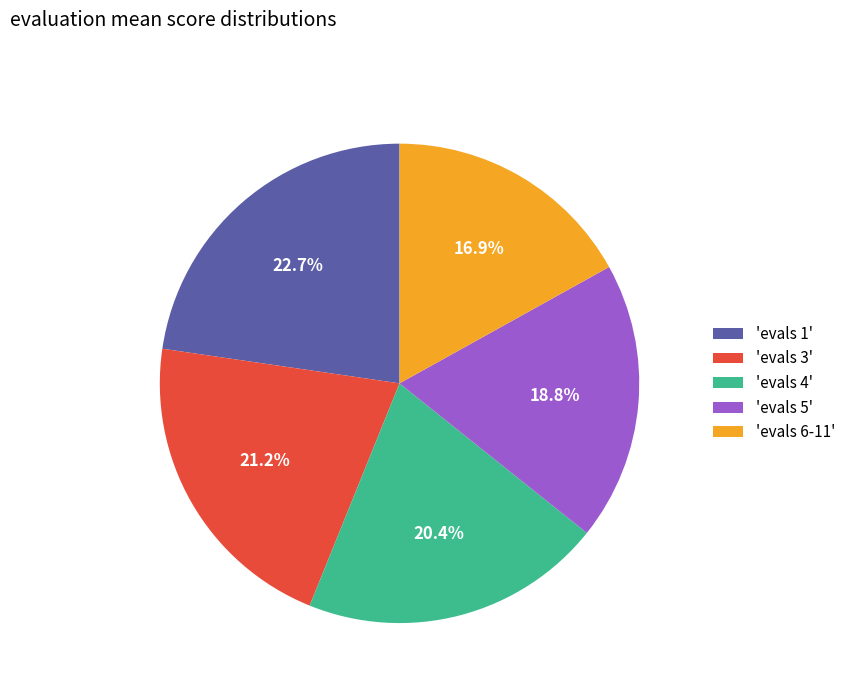

Between 'evals 6-11' and 'evals 5', which is larger?

'evals 5'